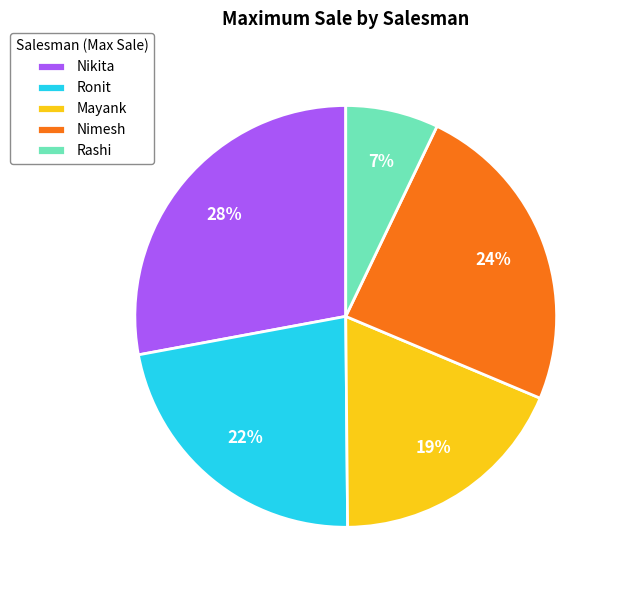

To the nearest percent, what portion does Ronit represent?

22%